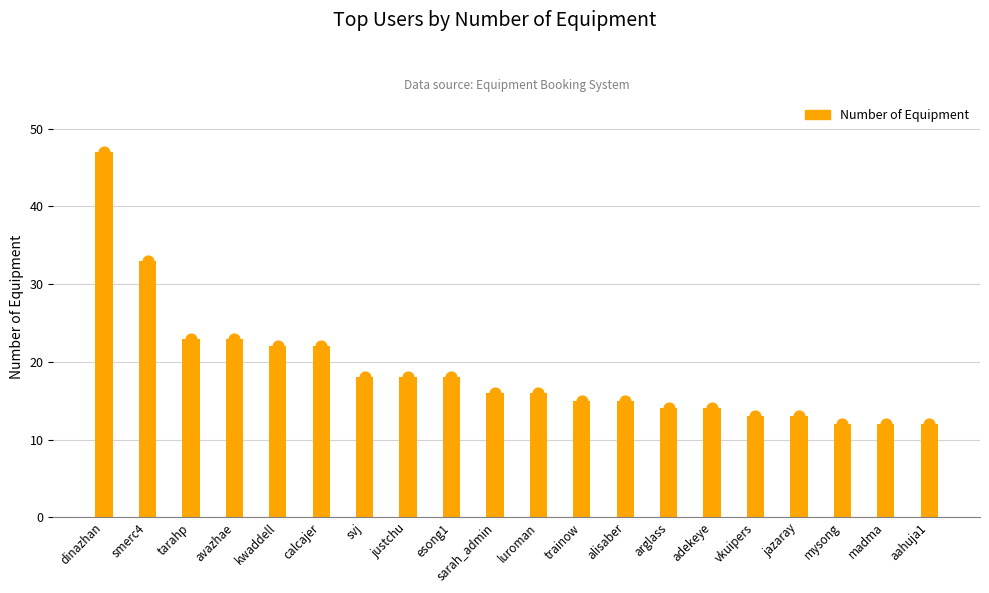

What is the ratio of the value at sarah_admin to the value at avazhae?

0.7